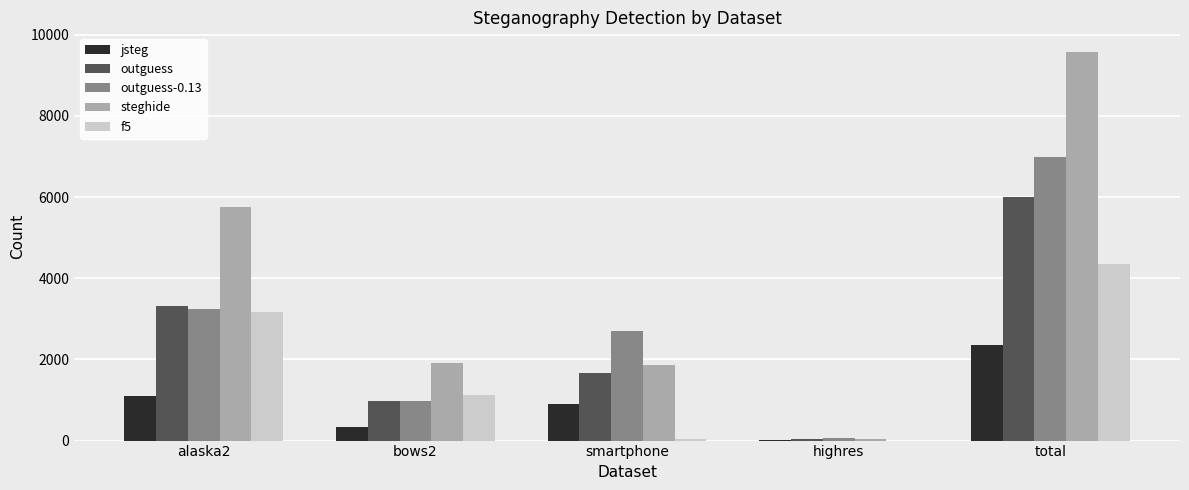

How many series are shown in this chart?

5